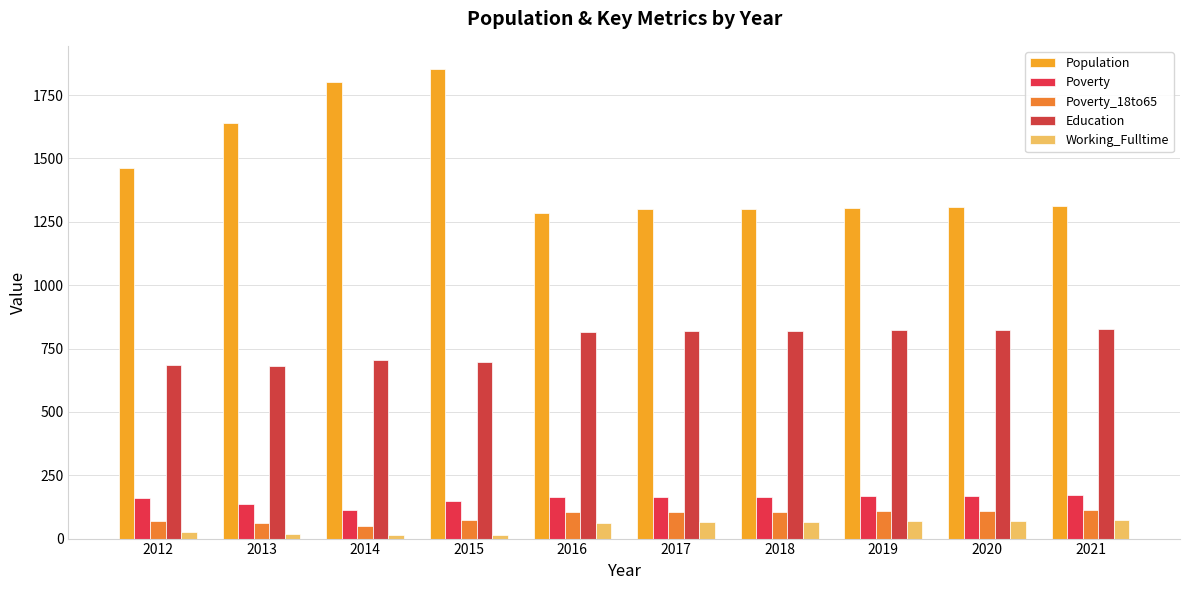

What are all the series names shown in the legend?

Population, Poverty, Poverty_18to65, Education, Working_Fulltime